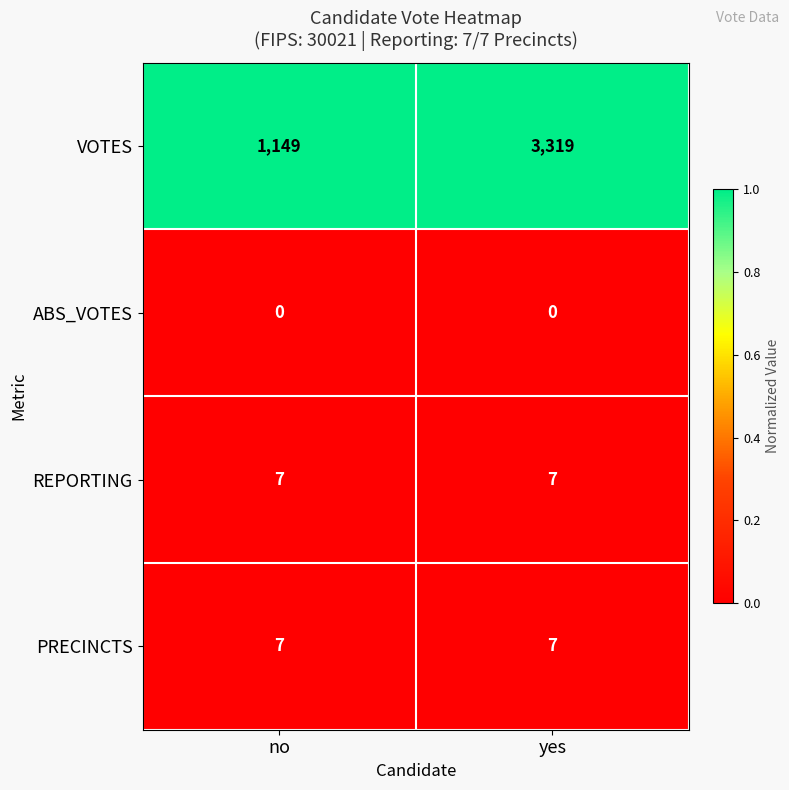

Which series has the largest total across all categories?

VOTES